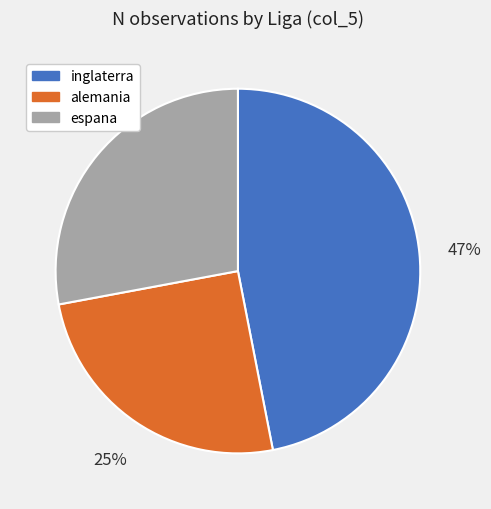

Is the sum of espana and alemania greater than half?

Yes